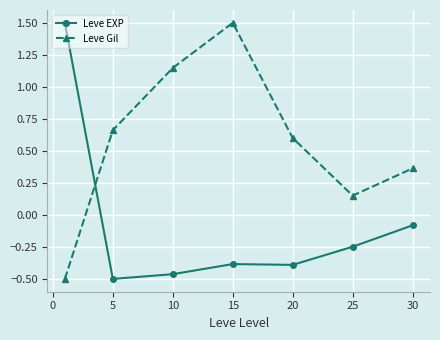

After their last crossing, which series has the higher values: Leve Gil or Leve EXP?

Leve Gil